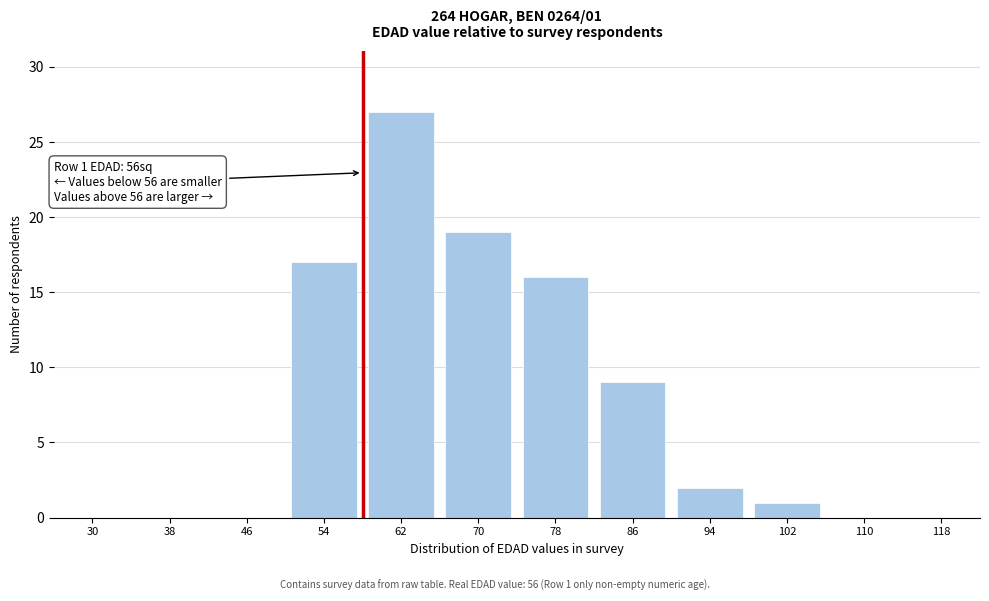

Reading left to right, what are all the values shown in this chart?

30=0	38=0	46=0	54=17	62=27	70=19	78=16	86=9	94=2	102=1	110=0	118=0